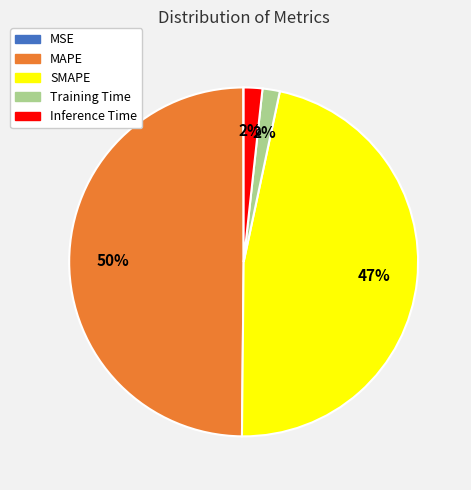

Which slice is the largest?

MAPE